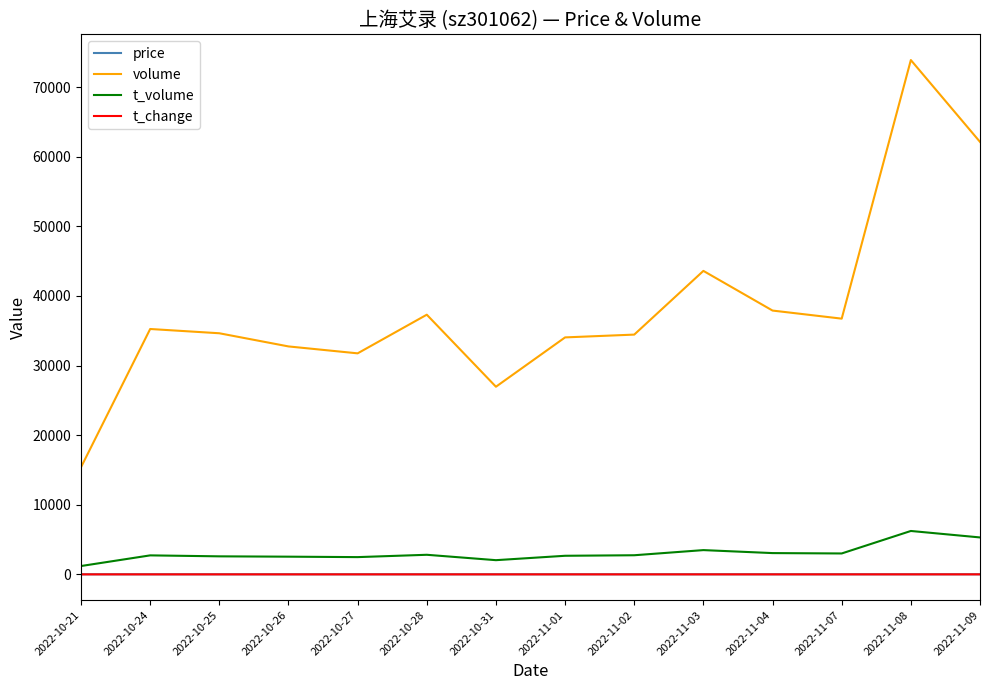

What are all the series names shown in the legend?

price, volume, t_volume, t_change